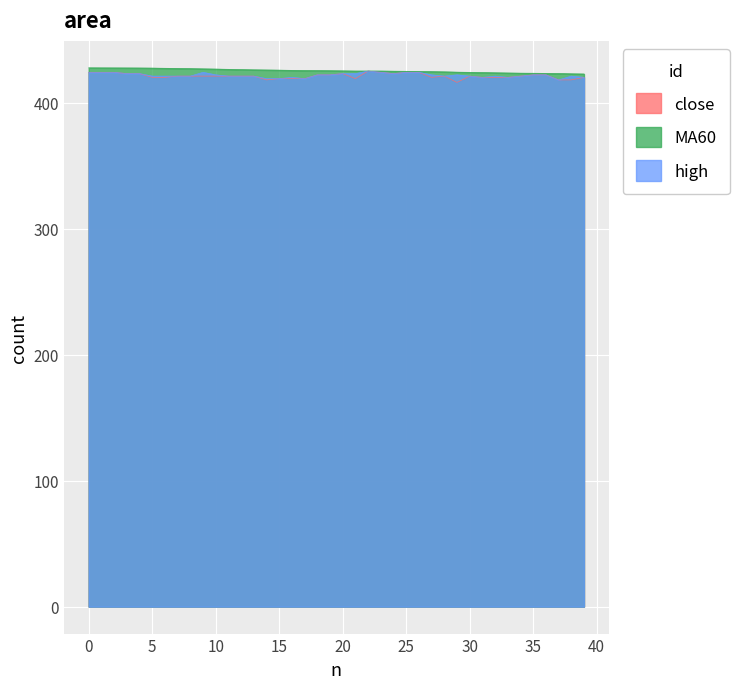

What is the minimum value for close?

416.0